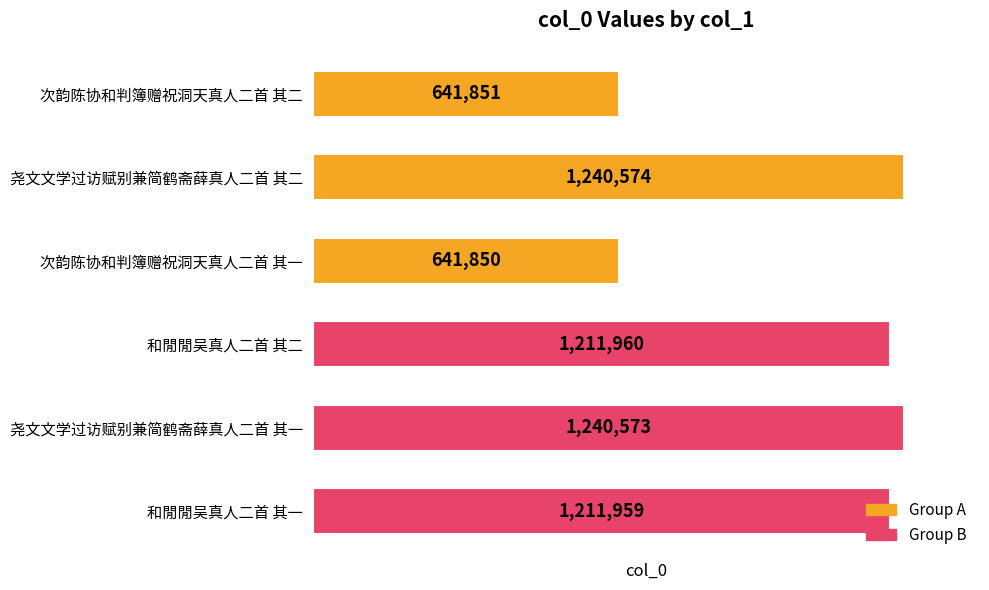

What is the label of the 5th bar from the bottom?

尧文文学过访赋别兼简鹤斋薛真人二首 其二